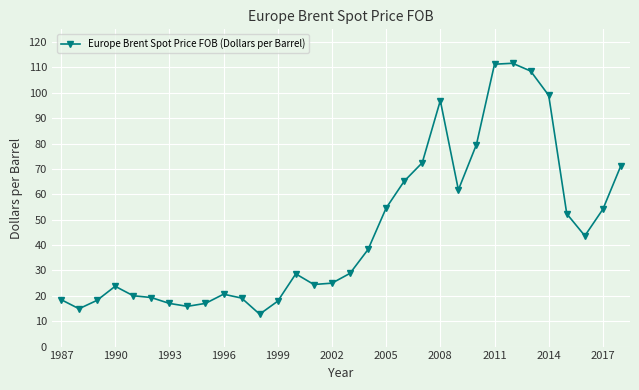

How many data points are less than 28?

15